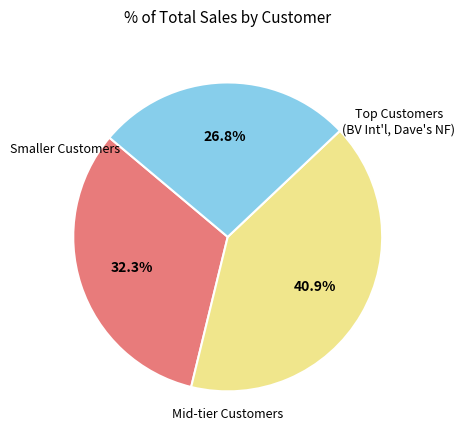

Is there any slice that represents more than half of the pie?

No